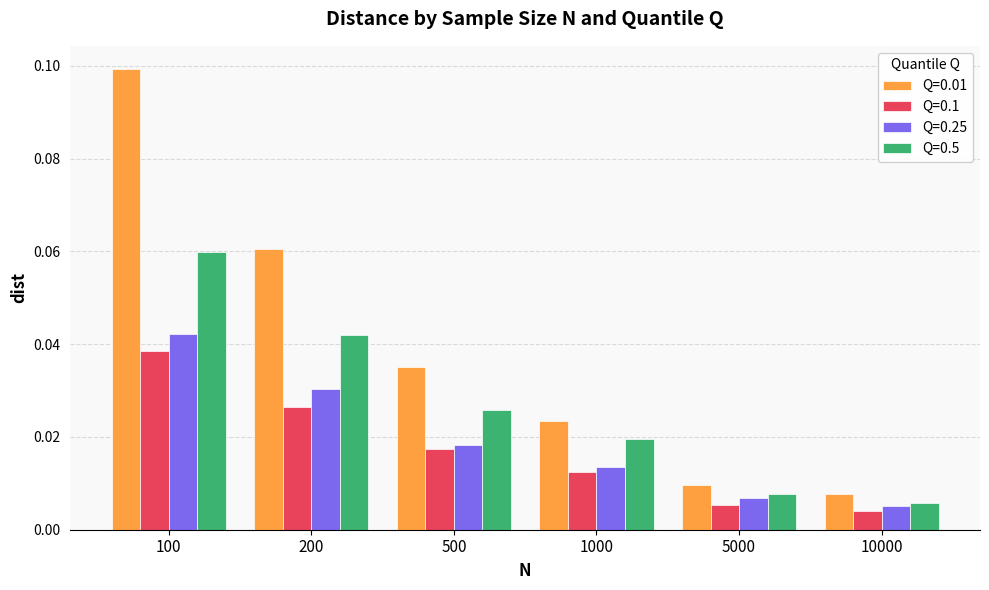

List the labels in order of Q=0.01 value, smallest first.

10000, 5000, 1000, 500, 200, 100